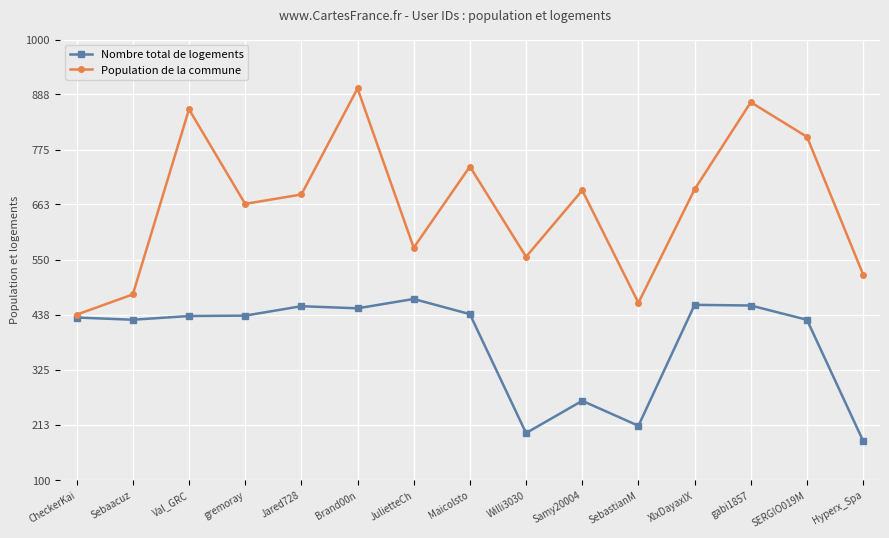

The Population de la commune series shows 857.4 at Val_GRC. True or false?

True